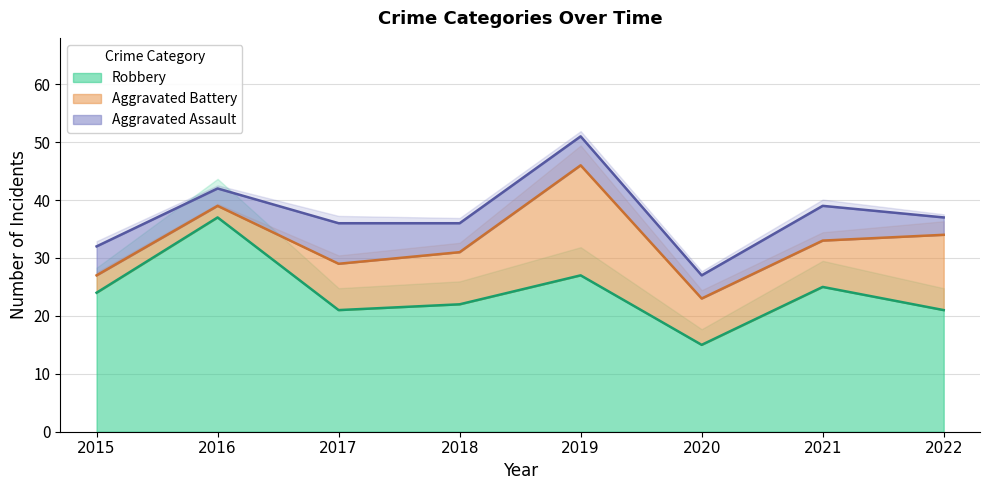

Where is the first local minimum for Aggravated Battery?

2016